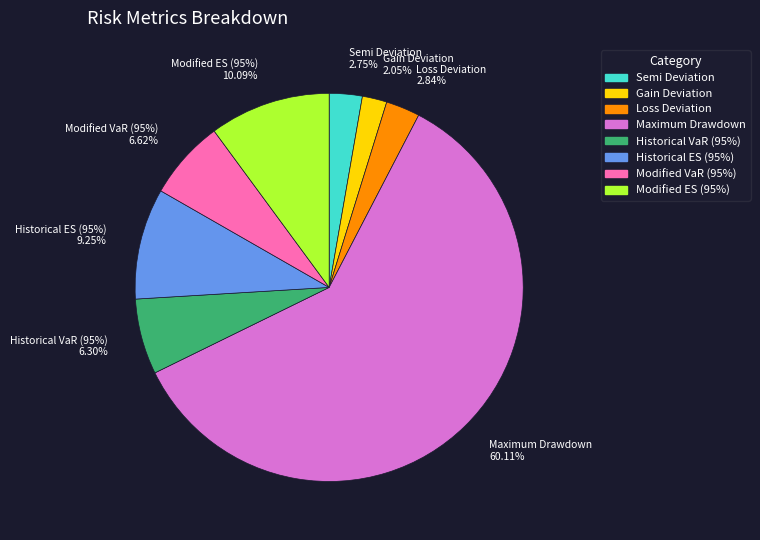

Is Maximum Drawdown the majority of the pie?

Yes